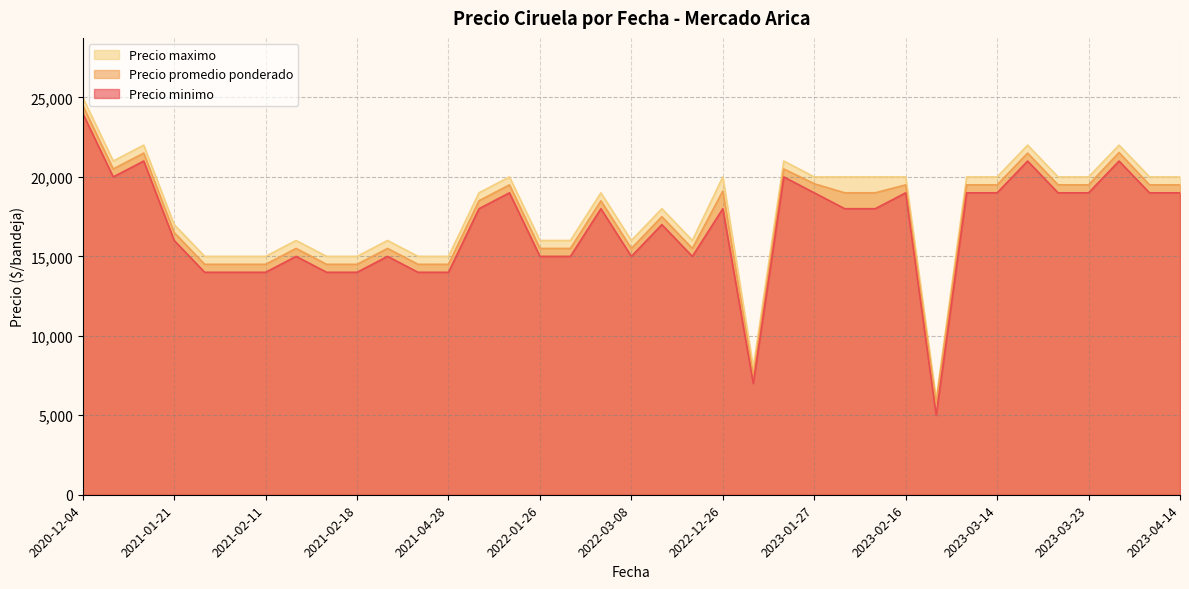

What is the lowest value of the Precio maximo series?

6000